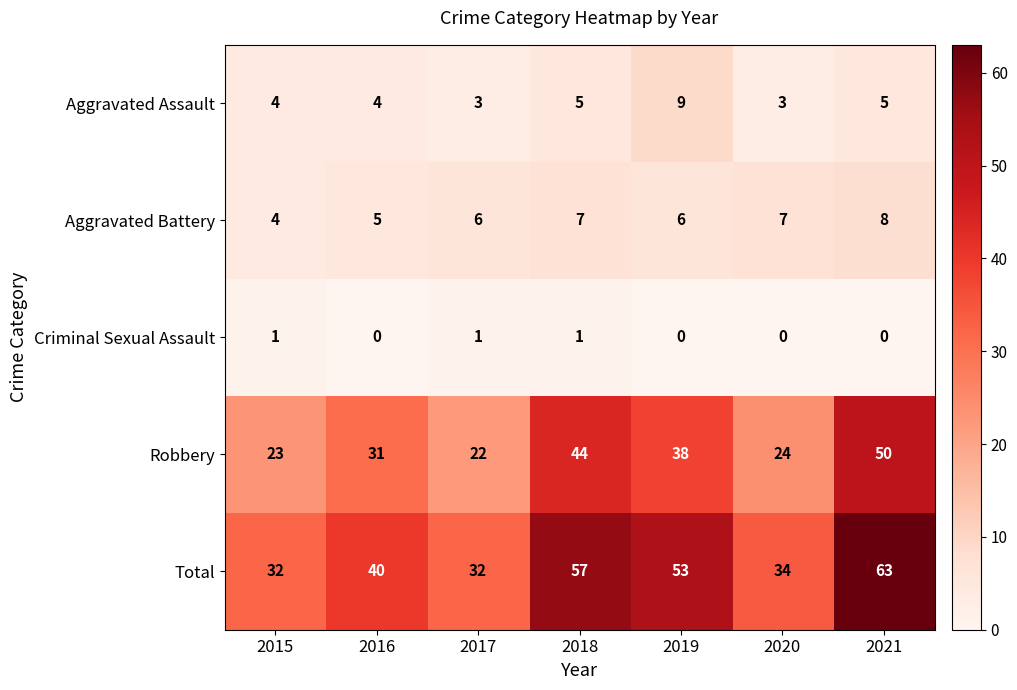

Read the Robbery value at 2015, to the nearest 10.

20